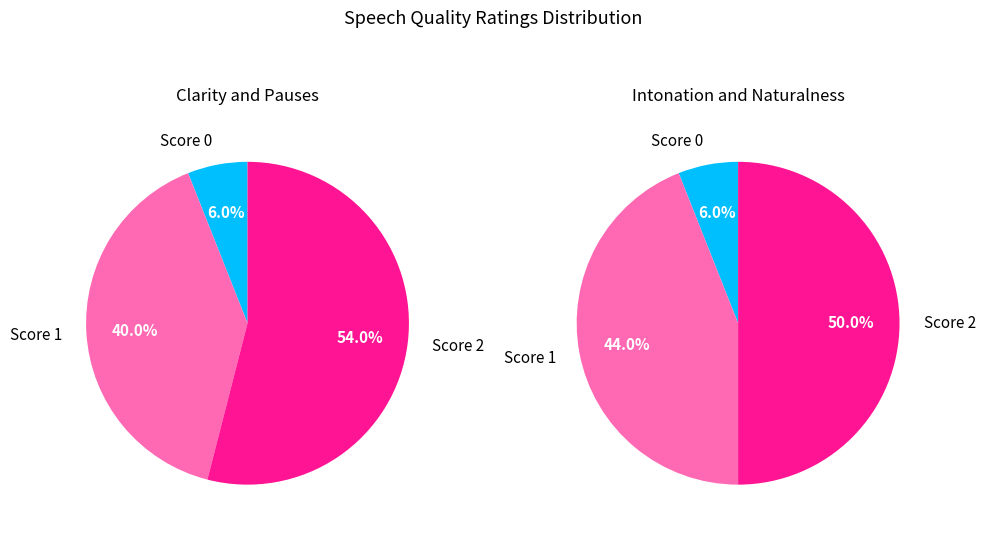

Is 1 the majority of the pie?

No